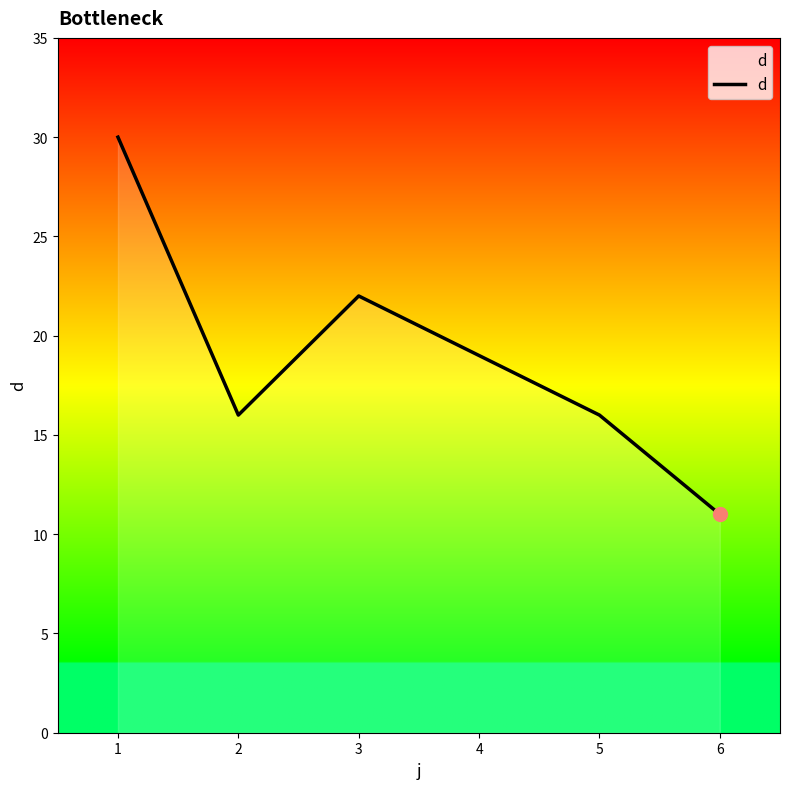

What is the difference between the maximum and minimum values?

19